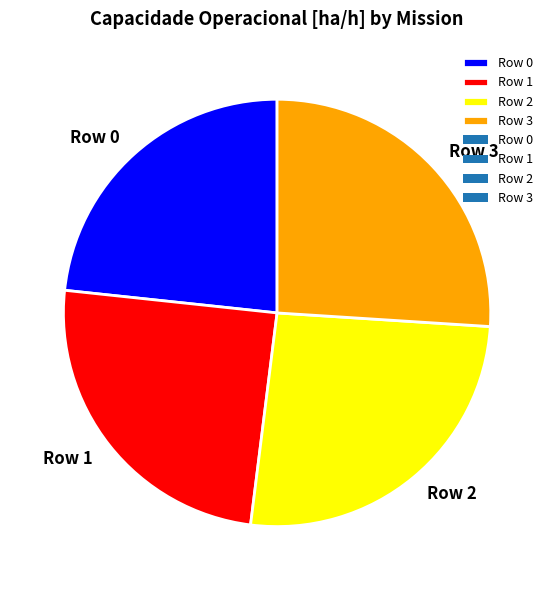

Which category has the smallest portion of the pie?

Row 0